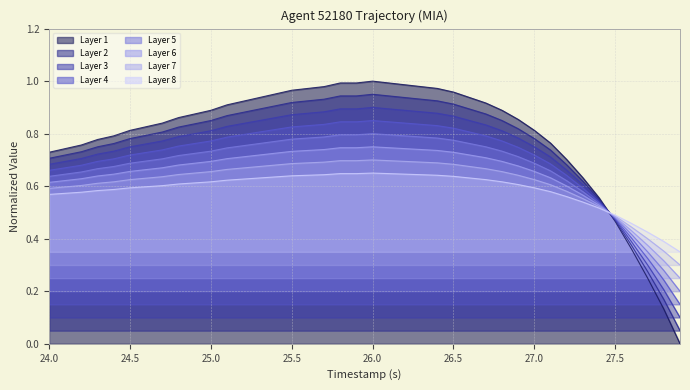

Is it true that Layer 2 equals 0.3 at 24.0?

False